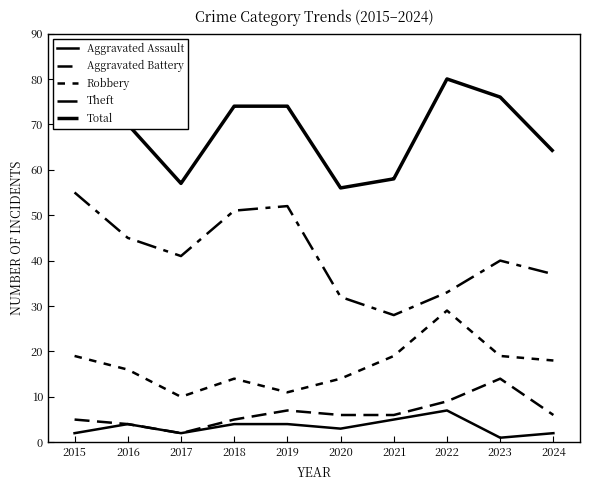

Reading left to right, extract all data points from this chart.

Aggravated Assault: 2	4	2	4	4	3	5	7	1	2
Aggravated Battery: 5	4	2	5	7	6	6	9	14	6
Robbery: 19	16	10	14	11	14	19	29	19	18
Theft: 55	45	41	51	52	32	28	33	40	37
Total: 81	70	57	74	74	56	58	80	76	64